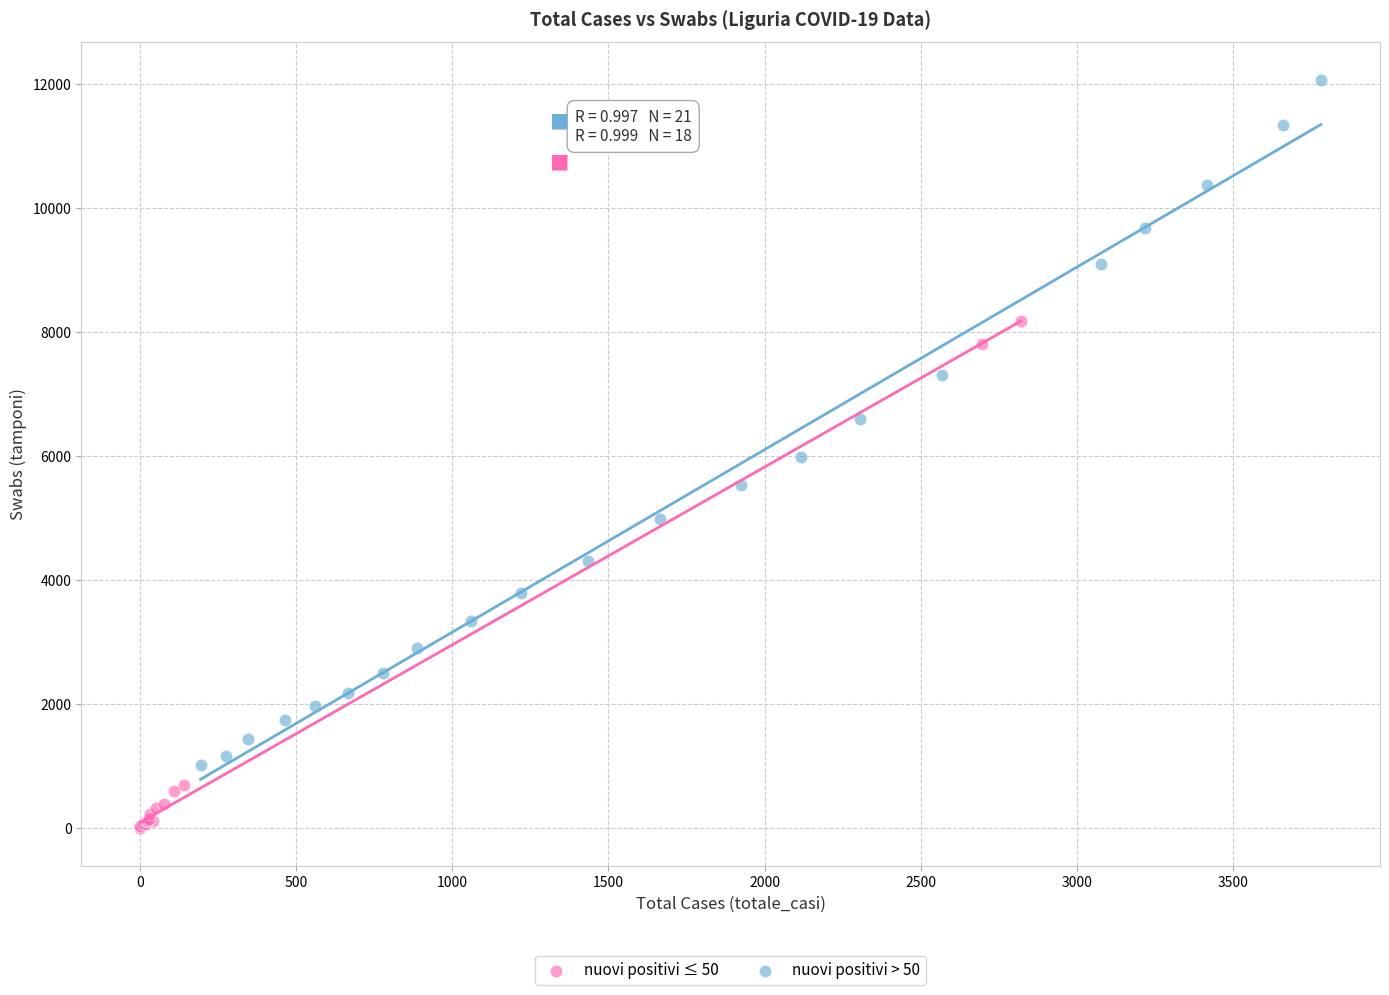

Which series reaches the minimum Y coordinate?

nuovi positivi ≤ 50